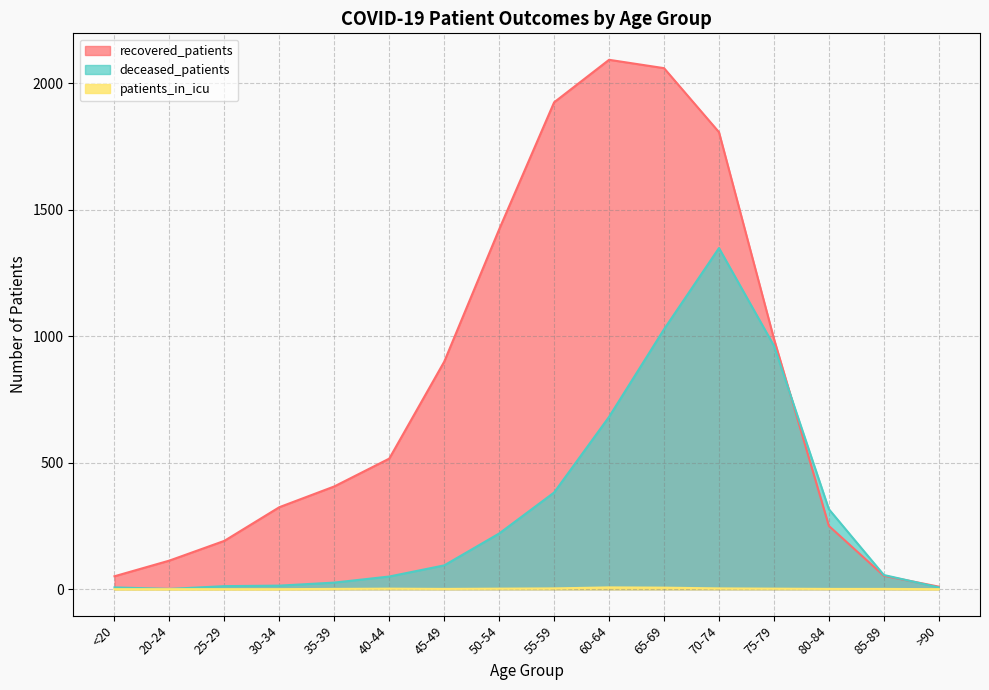

Which category has the highest value in the patients_in_icu series?

60-64